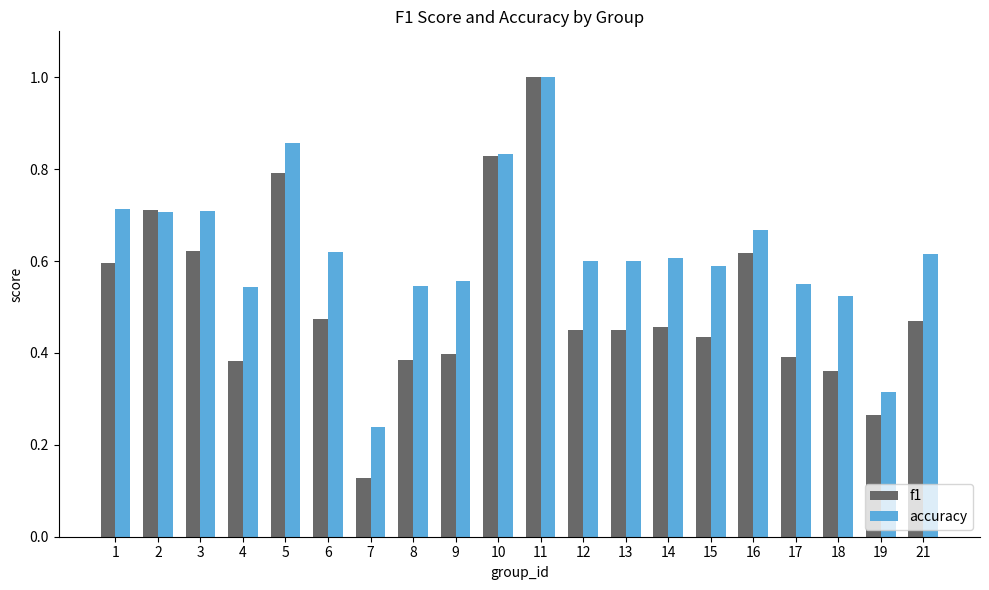

At which category is the sum across all series the highest?

11